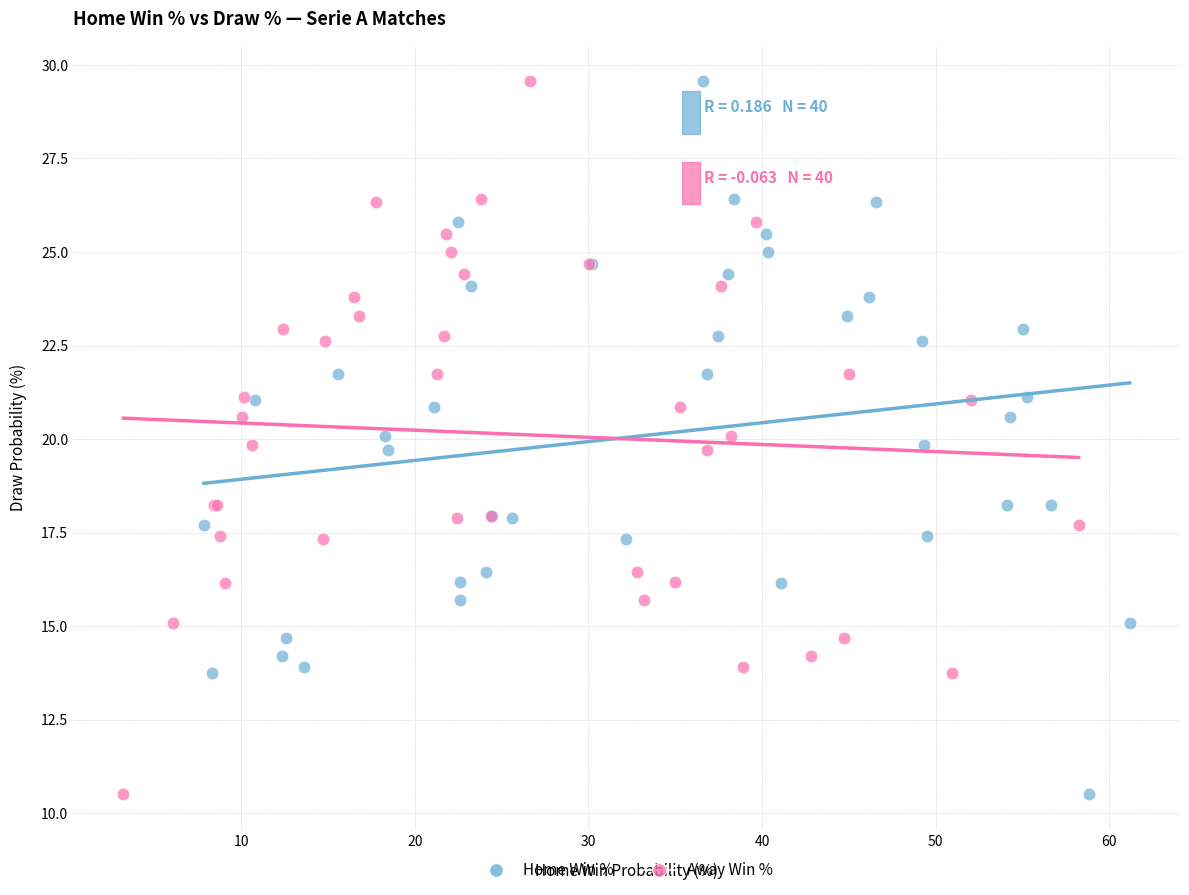

What are all the series names shown in the legend?

Home Win %, Away Win %